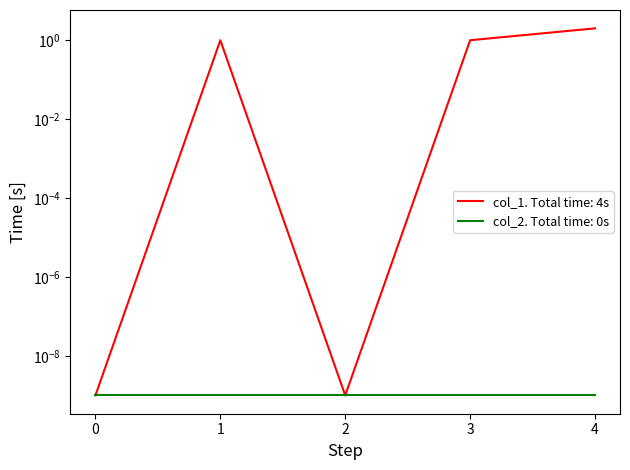

How many points are higher than both their immediate neighbors (excluding endpoints)?

1